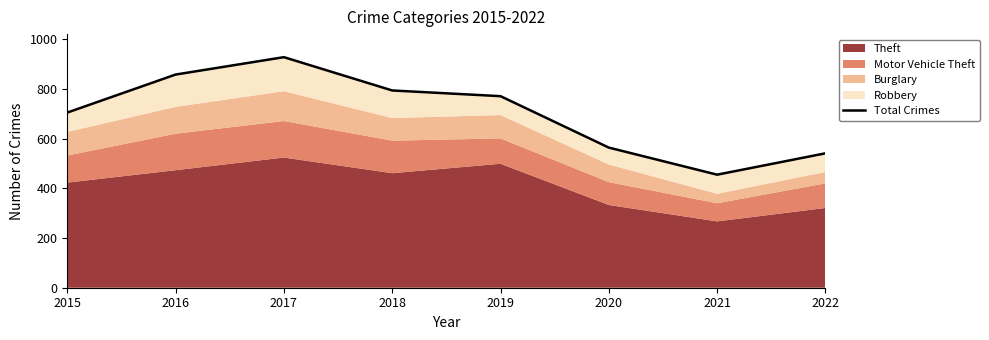

What is the ratio of the value at 2016 to the value at 2020?

1.5